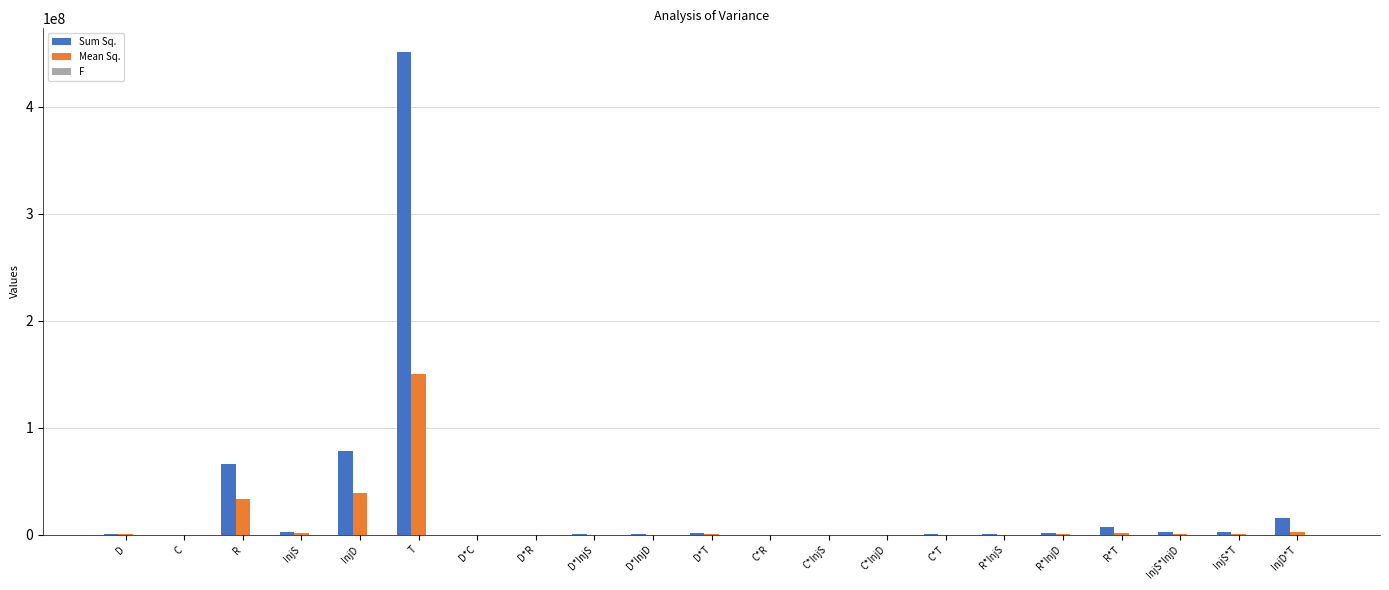

What is the sum of all Sum Sq. values?

631611780.7